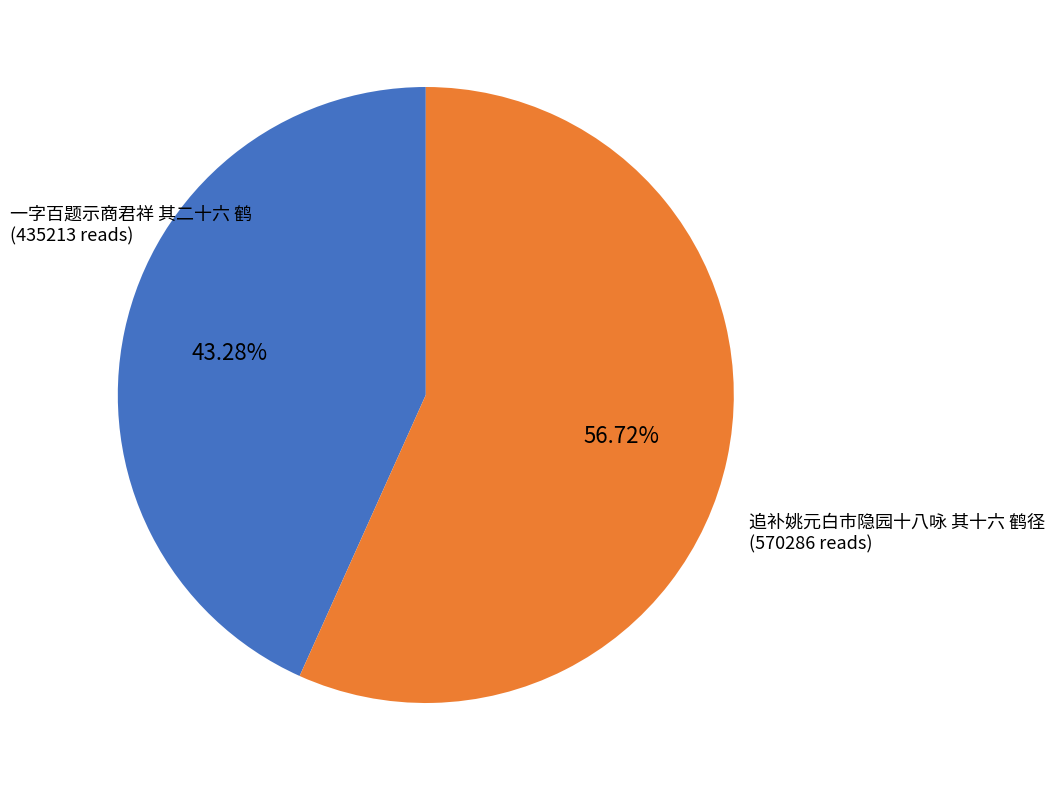

Is there any slice that represents more than half of the pie?

Yes